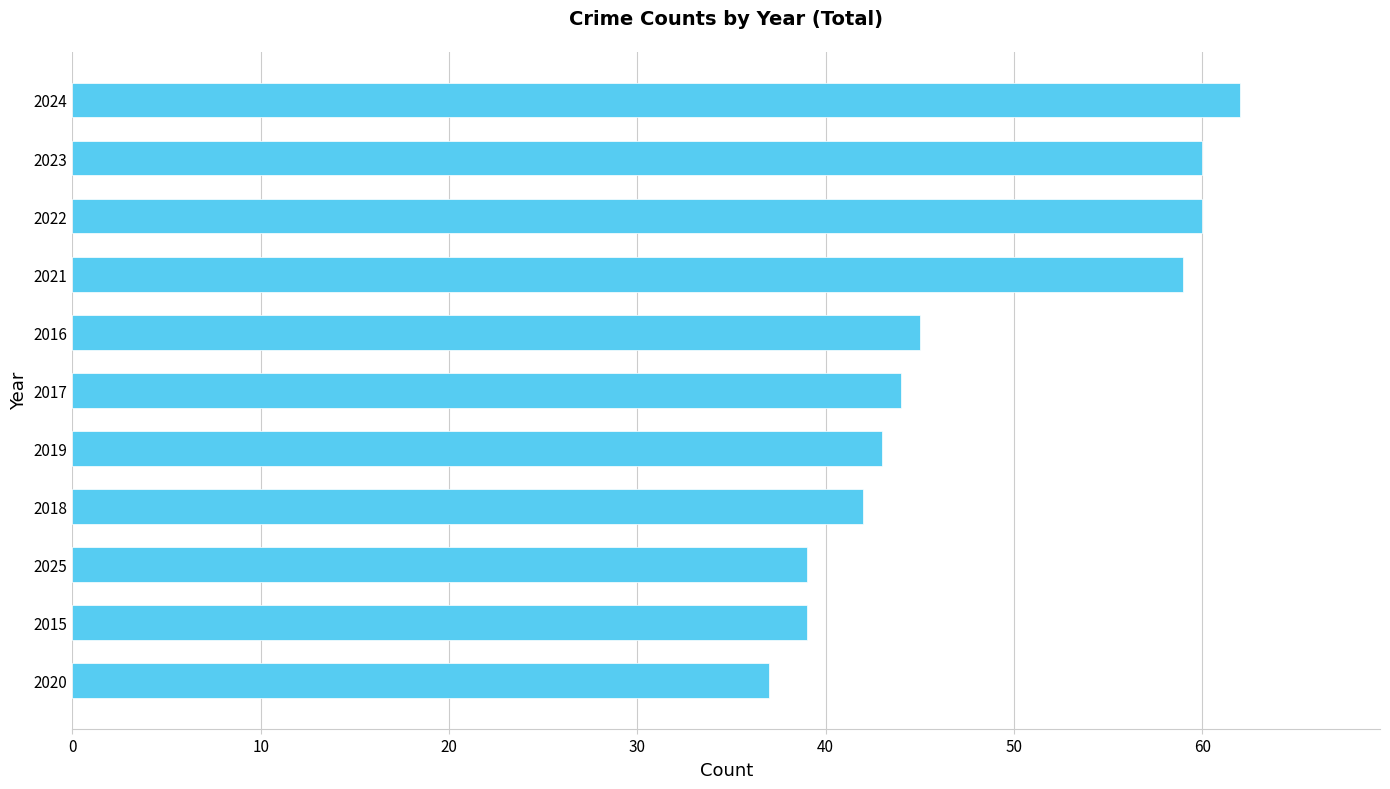

What is the change in value from 2020 to 2017?

+7